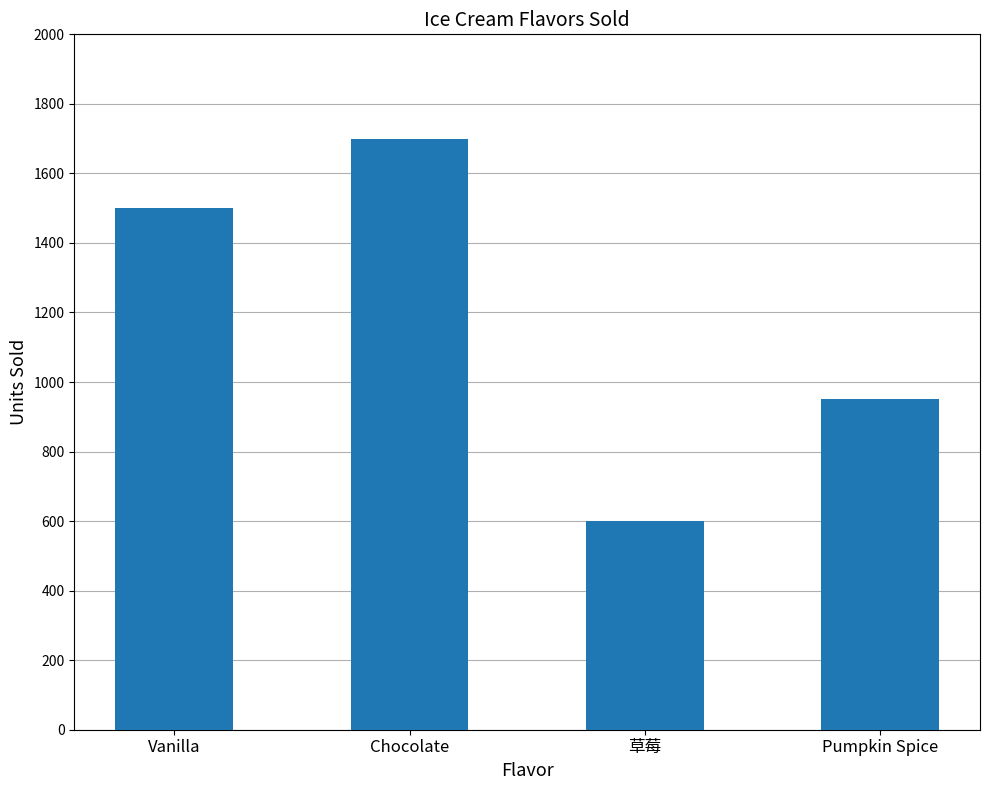

What position from the right is Pumpkin Spice?

1